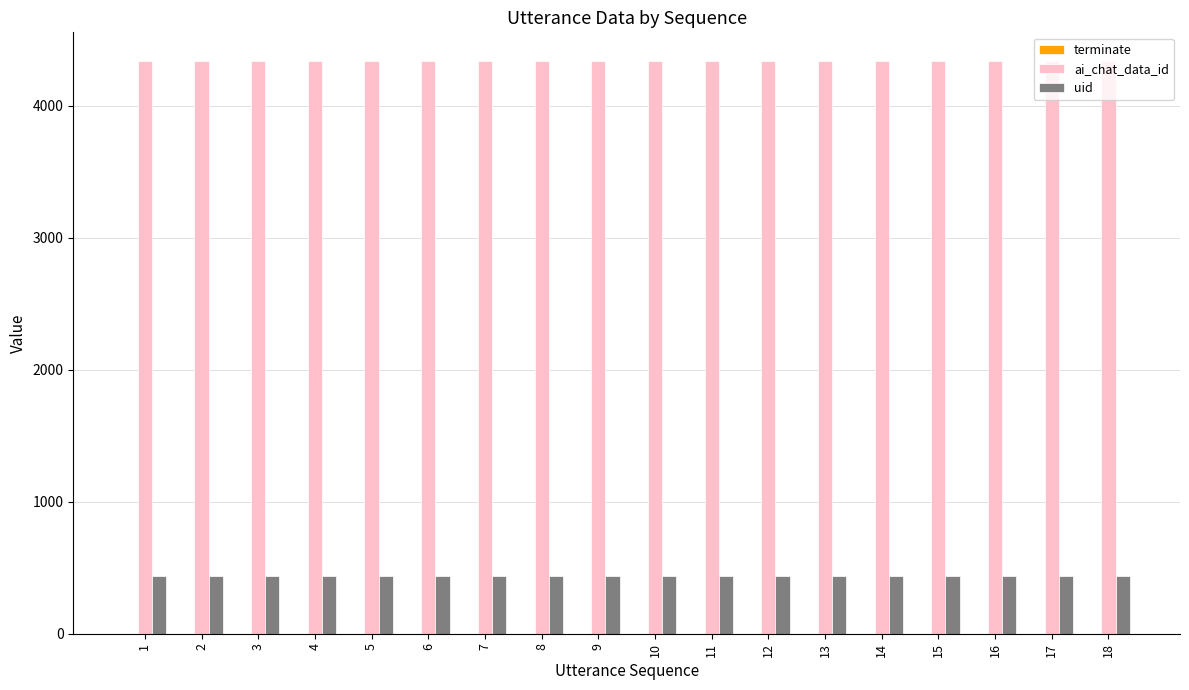

Read the ai_chat_data_id value at 18.

4340